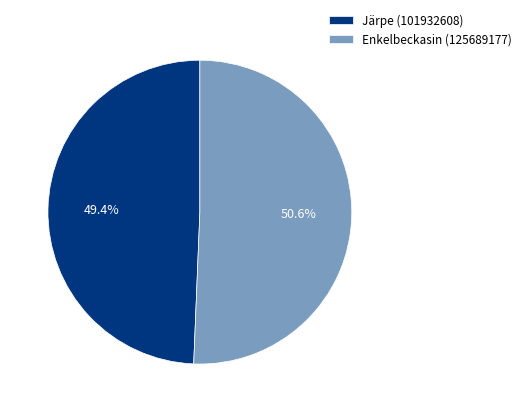

To the nearest percent, what is the difference between the largest and smallest slice percentages?

1%